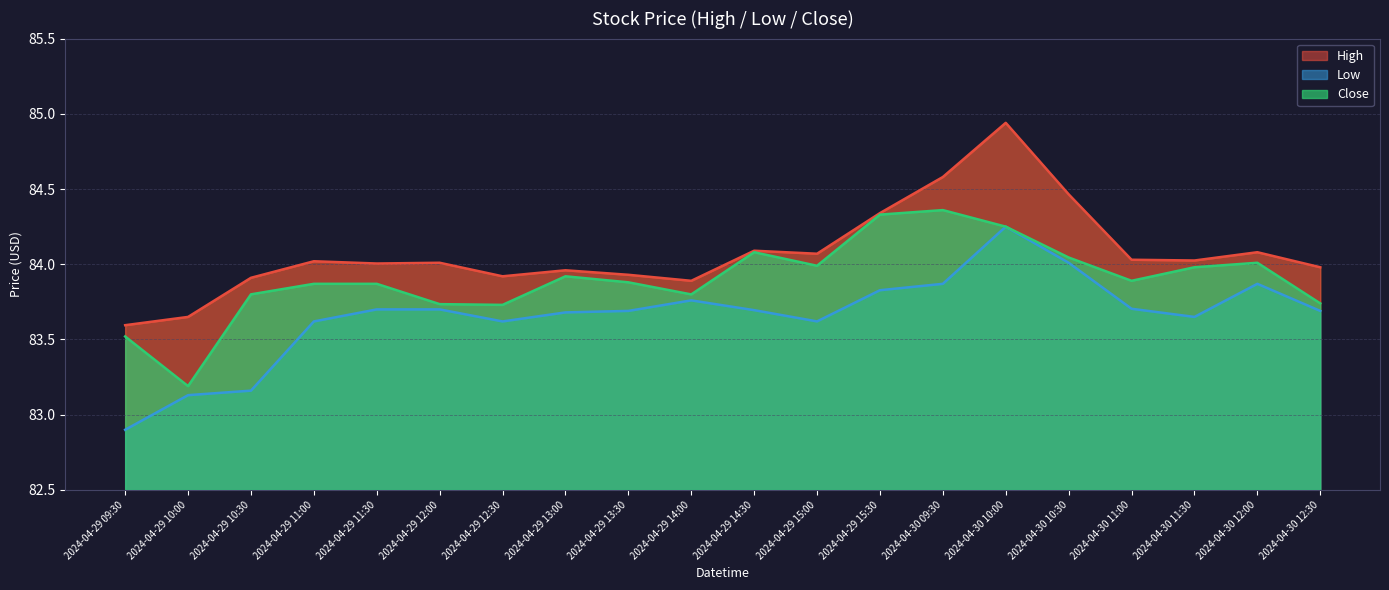

What are all the series names shown in the legend?

High, Low, Close